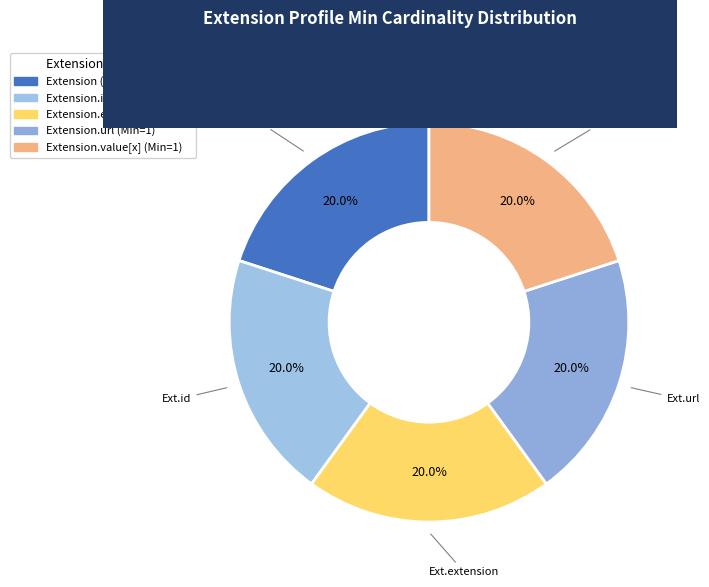

How many segments does this pie chart have?

5